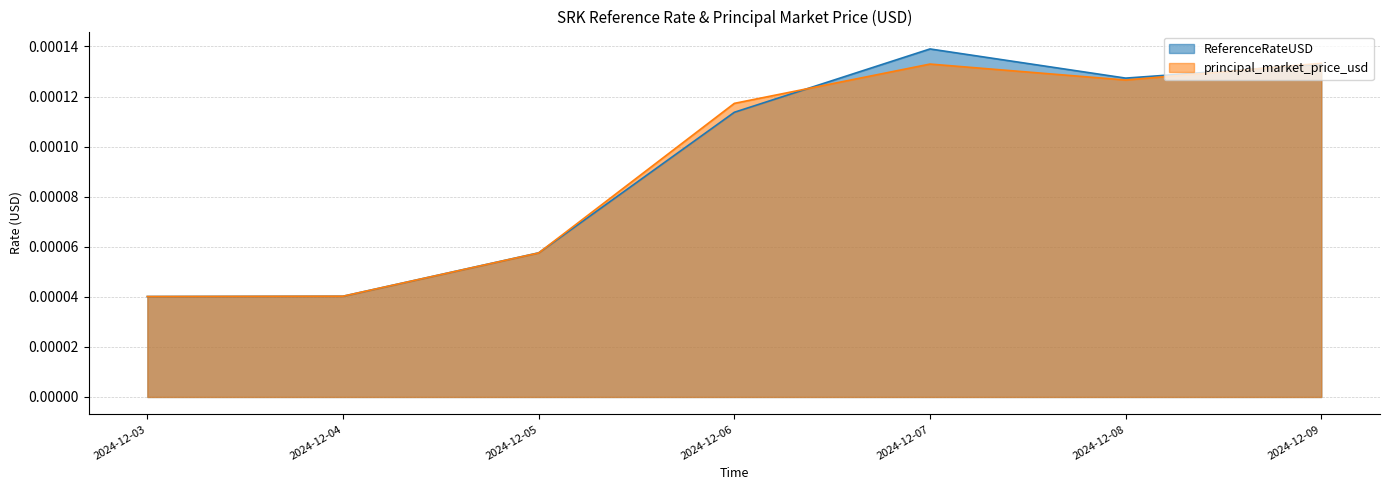

What are all the series names shown in the legend?

ReferenceRateUSD, principal_market_price_usd